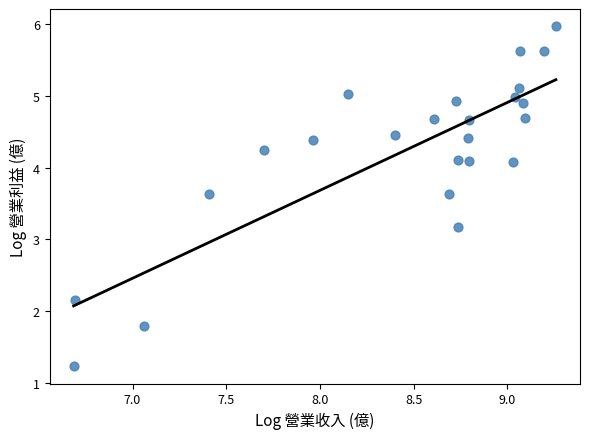

What Y value in the scatter plot is closest to 3?

3.2